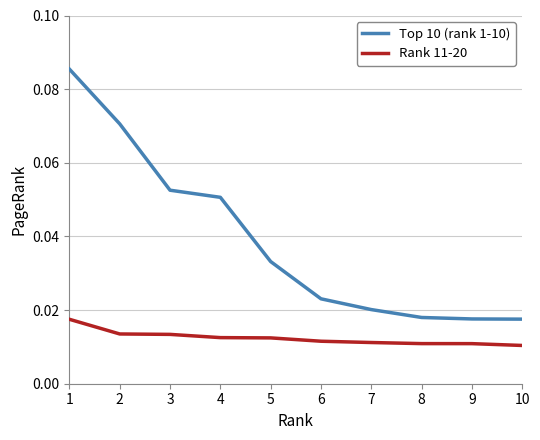

True or false: Rank 11-20 and Top 10 (rank 1-10) intersect in this chart.

False